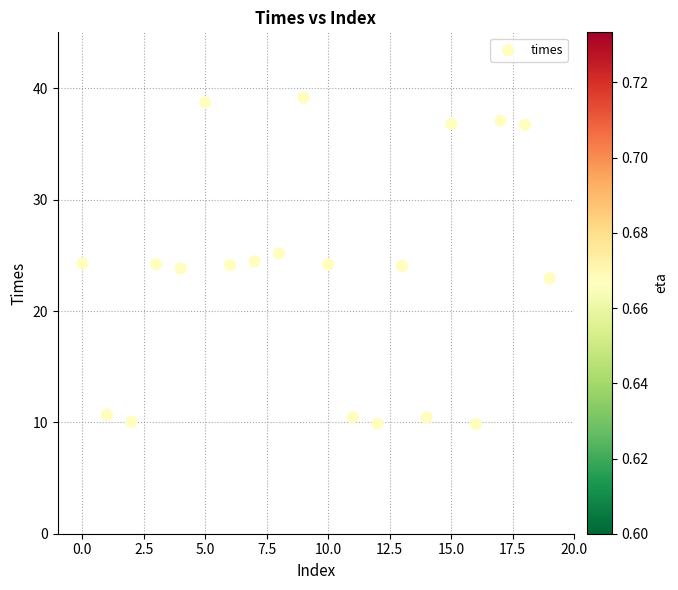

What is the range of Y values (max minus min)?

29.3